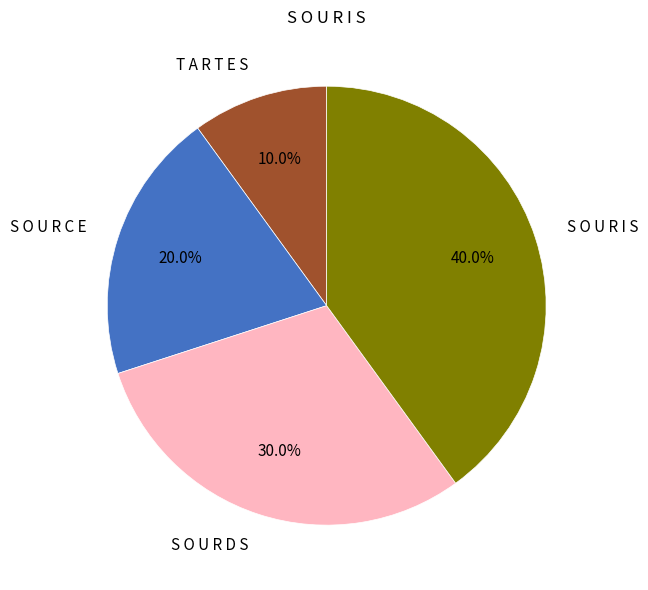

True or false: S O U R C E accounts for 33% of the total.

False